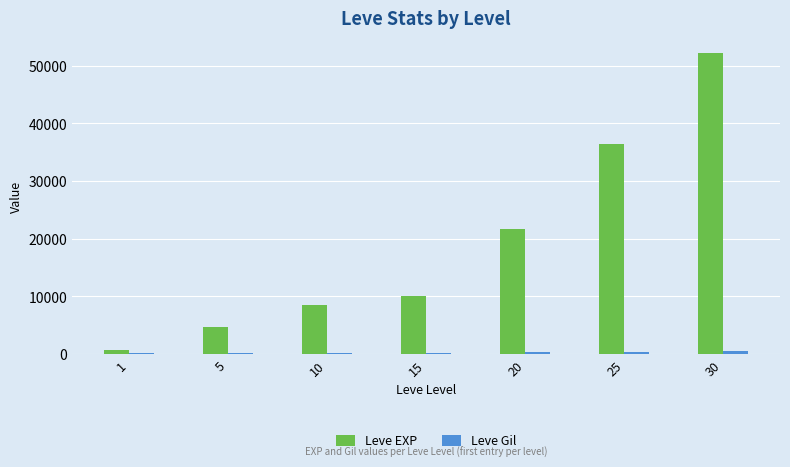

Which series changed the most between 1 and 25?

Leve EXP